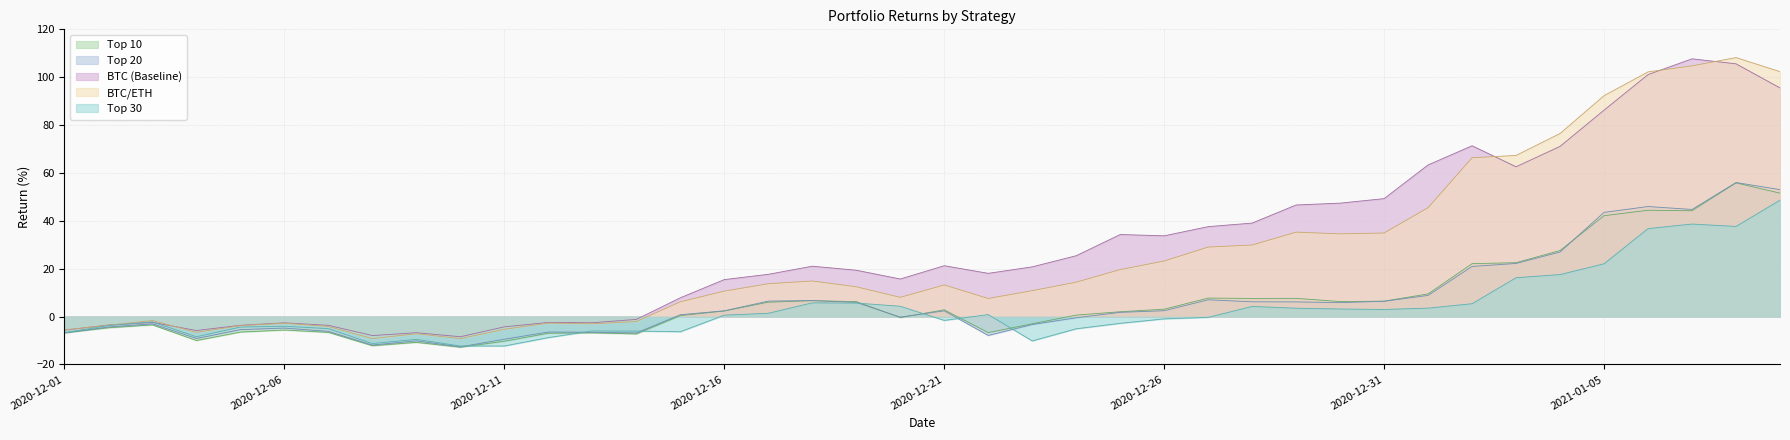

True or false: BTC (Baseline) and Top 10 cross at least once.

False